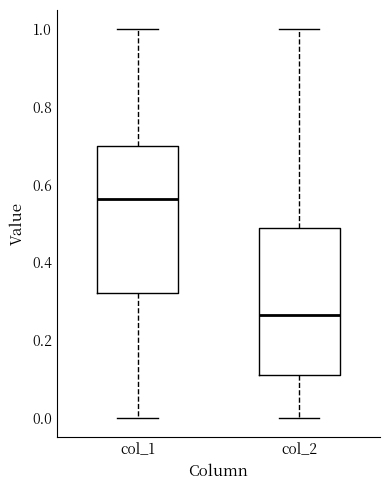

Which box has the highest median line?

col_1